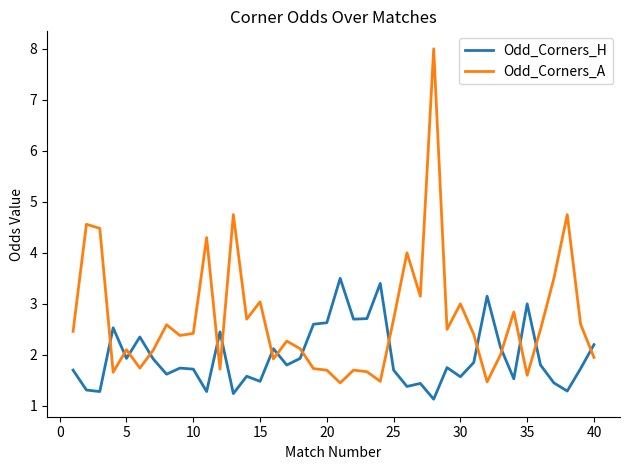

How many intersections are there between Odd_Corners_H and Odd_Corners_A?

15